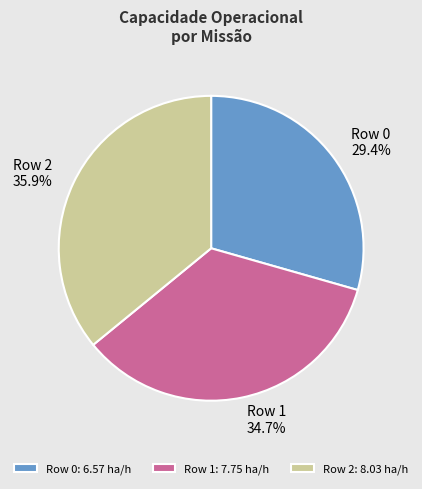

What portion of the pie excludes Row 0?

70.6%